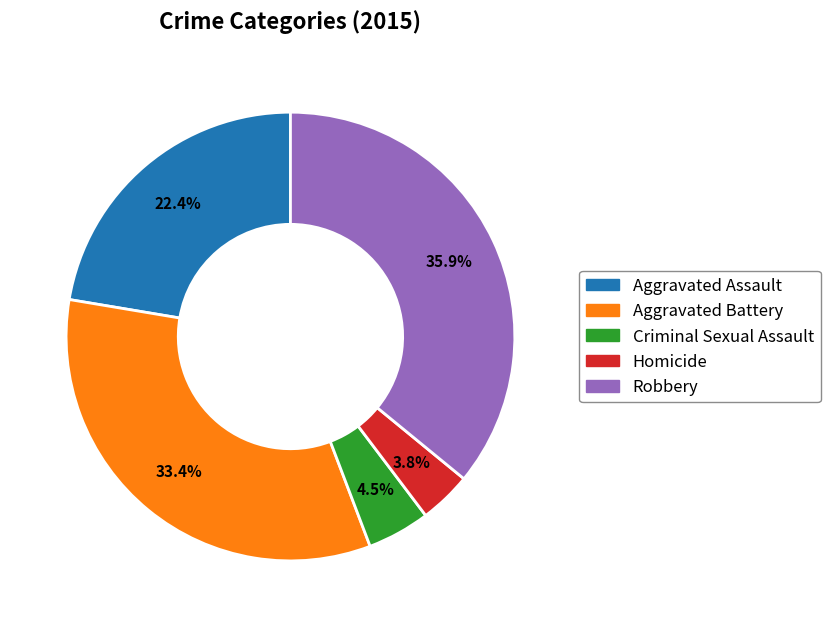

What percentage is the Robbery slice, to the nearest percent?

36%